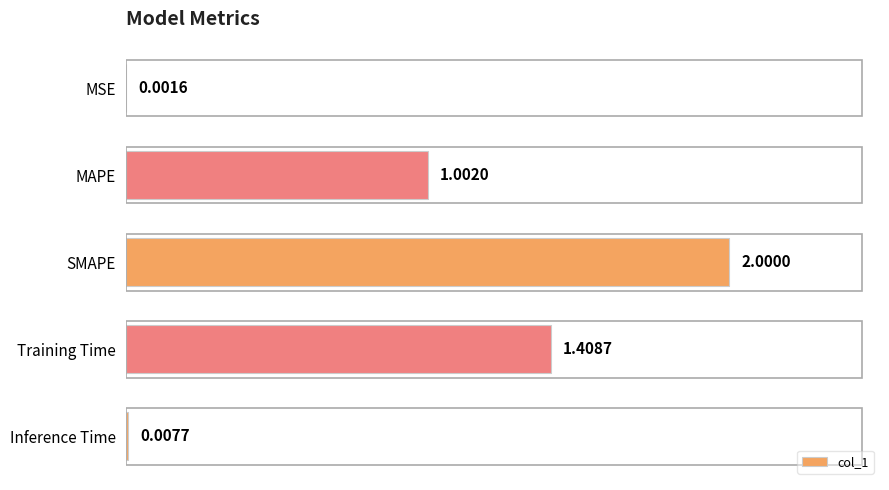

What is the change in value from MSE to SMAPE?

+2.0